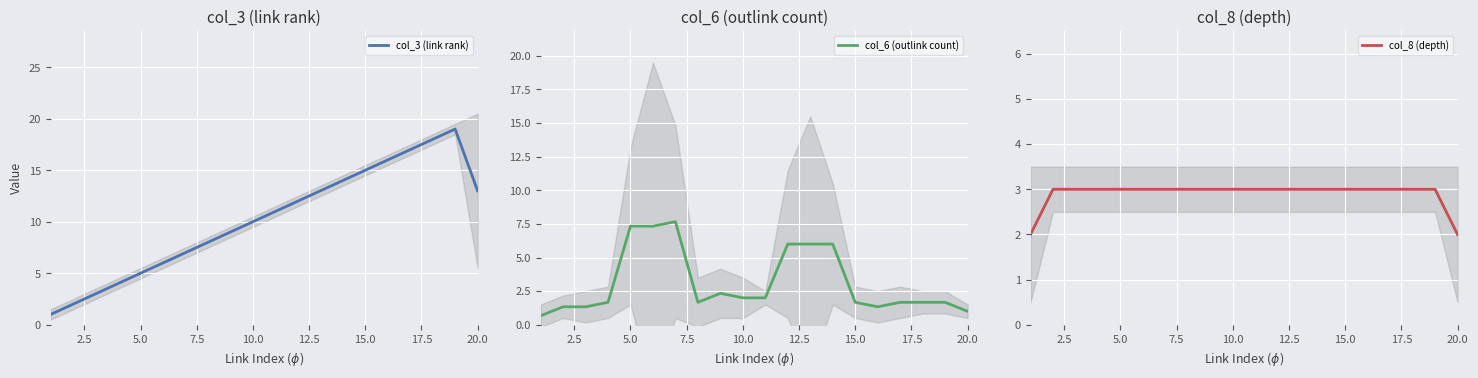

What is the maximum value for col_6 (outlink count)?

7.7